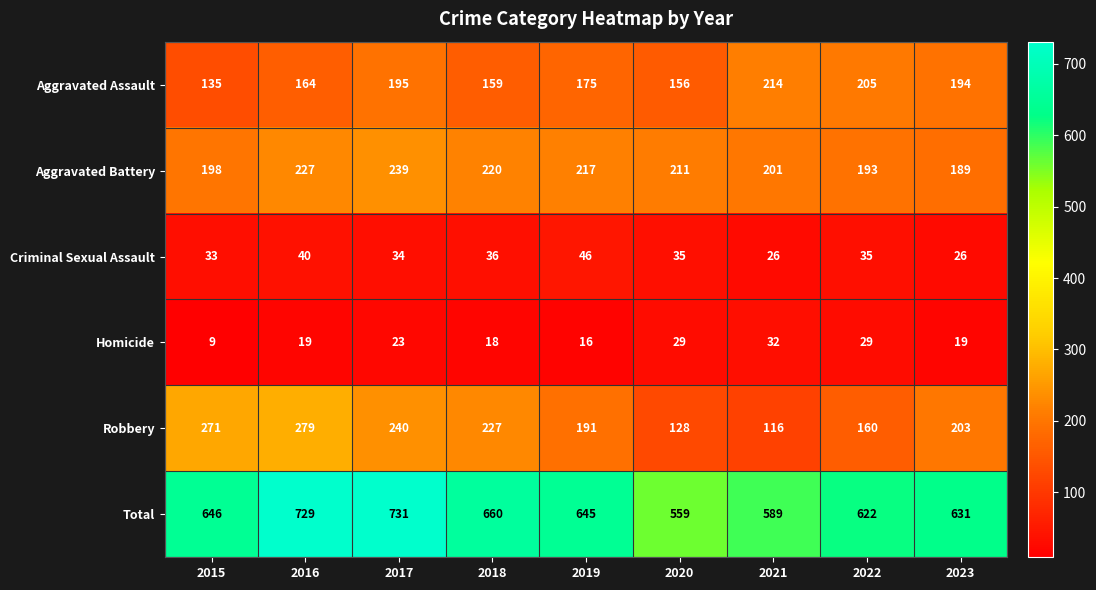

At which category is the sum across all series the highest?

2017